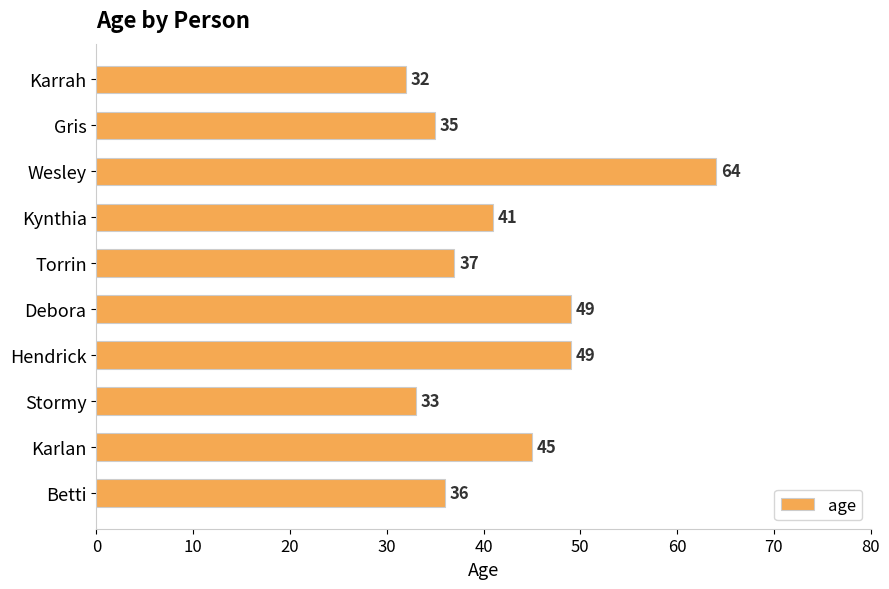

Reading top to bottom, extract all data points from this chart.

Karrah=32	Gris=35	Wesley=64	Kynthia=41	Torrin=37	Debora=49	Hendrick=49	Stormy=33	Karlan=45	Betti=36